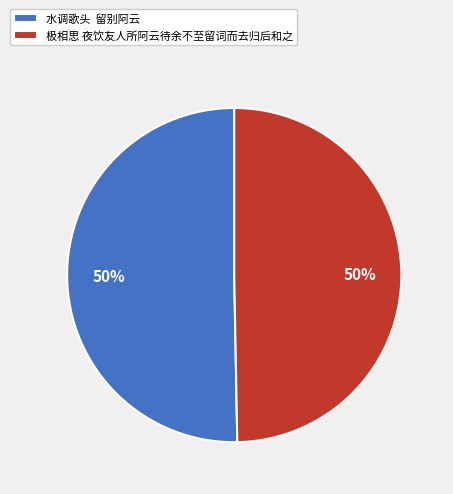

To the nearest percent, what is the combined percentage of 极相思 夜饮友人所阿云待余不至留词而去归后和之 and 水调歌头 留别阿云?

100%